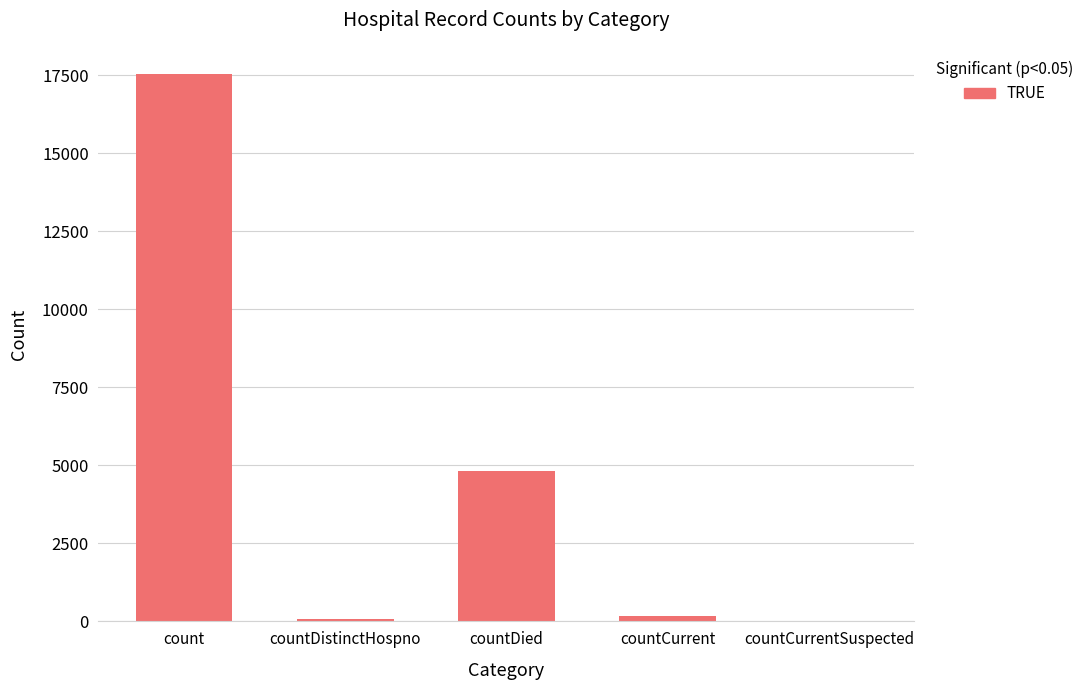

What is the sum of all values?

22597